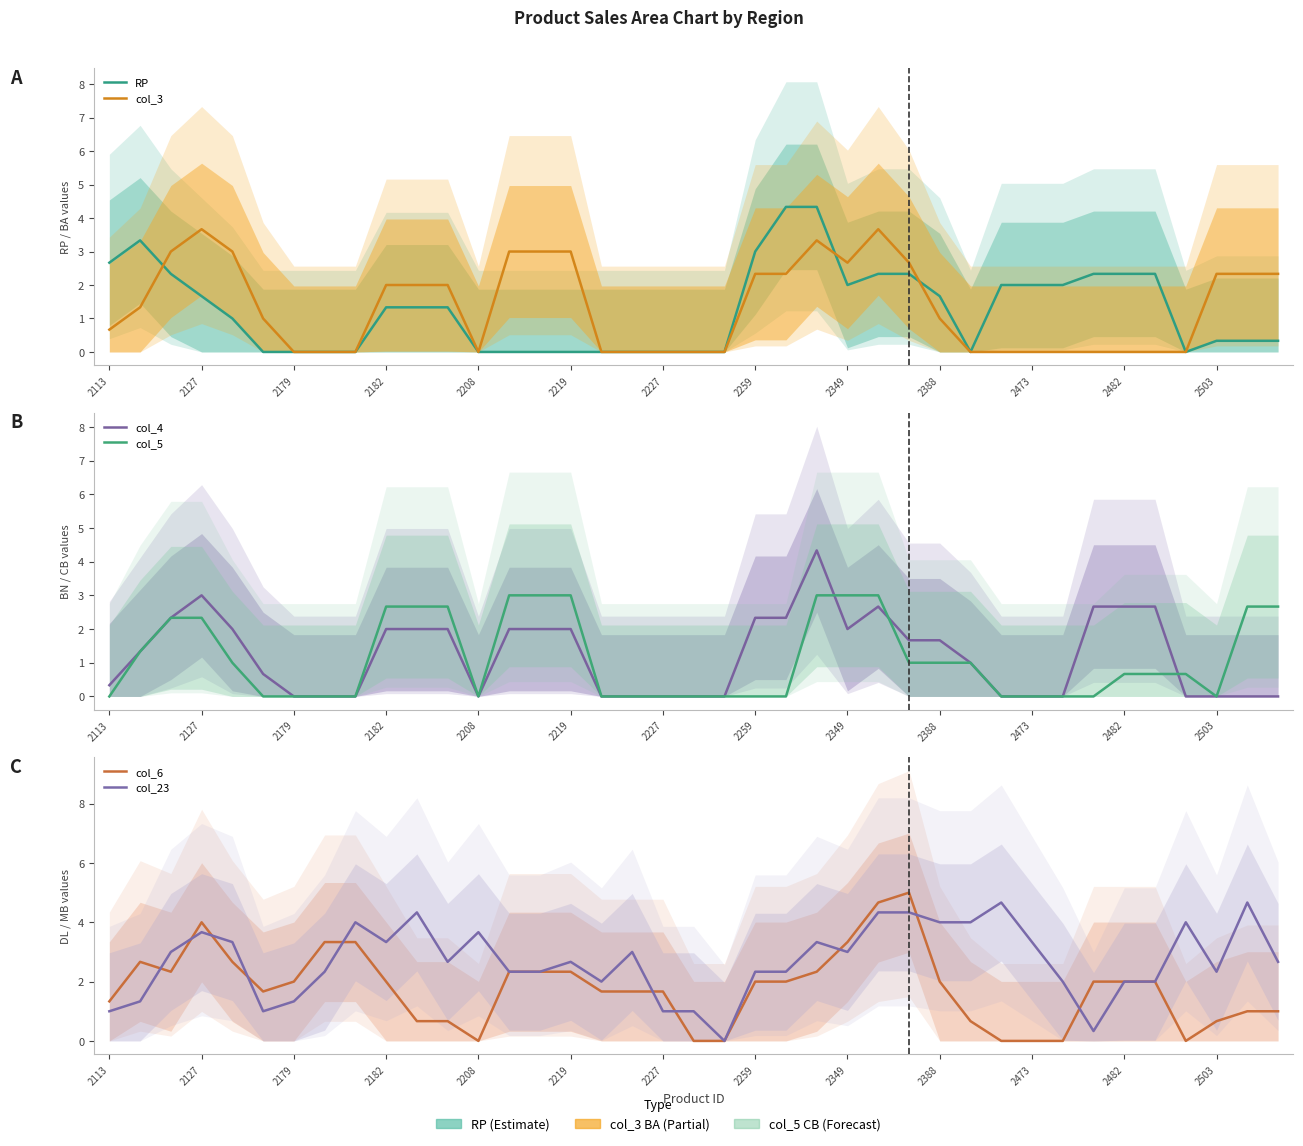

What is the total value across all series at 2482?

9.7